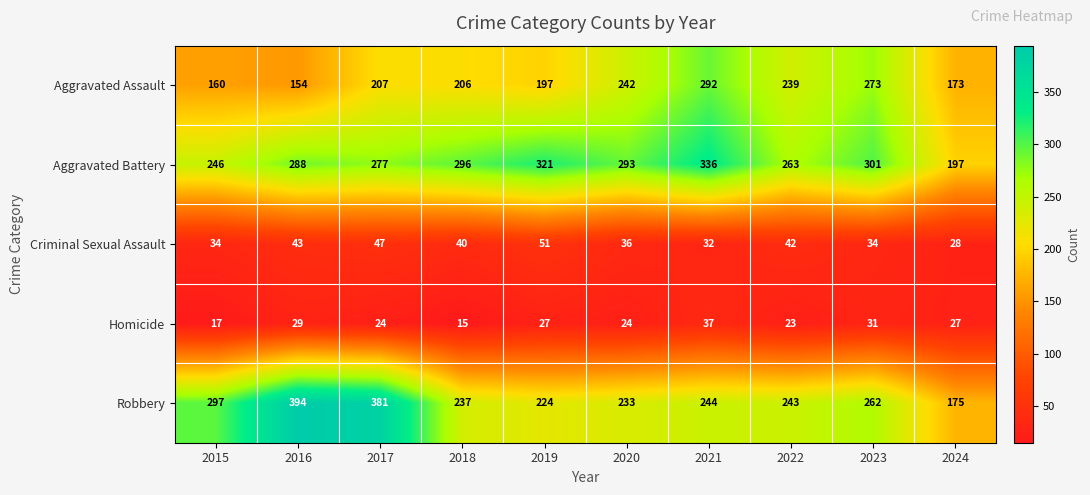

Where does the Homicide series first go above 27?

2016